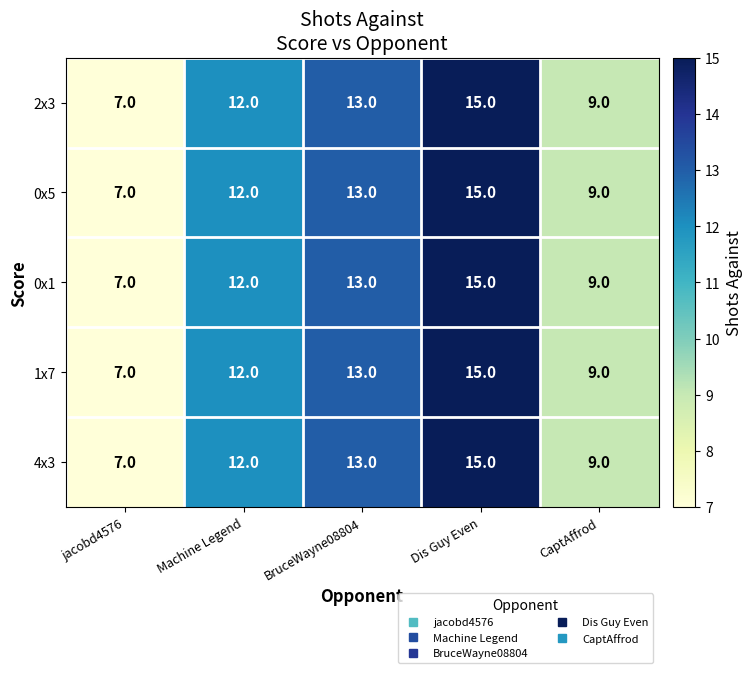

At which category is the sum across all series the highest?

Dis Guy Even